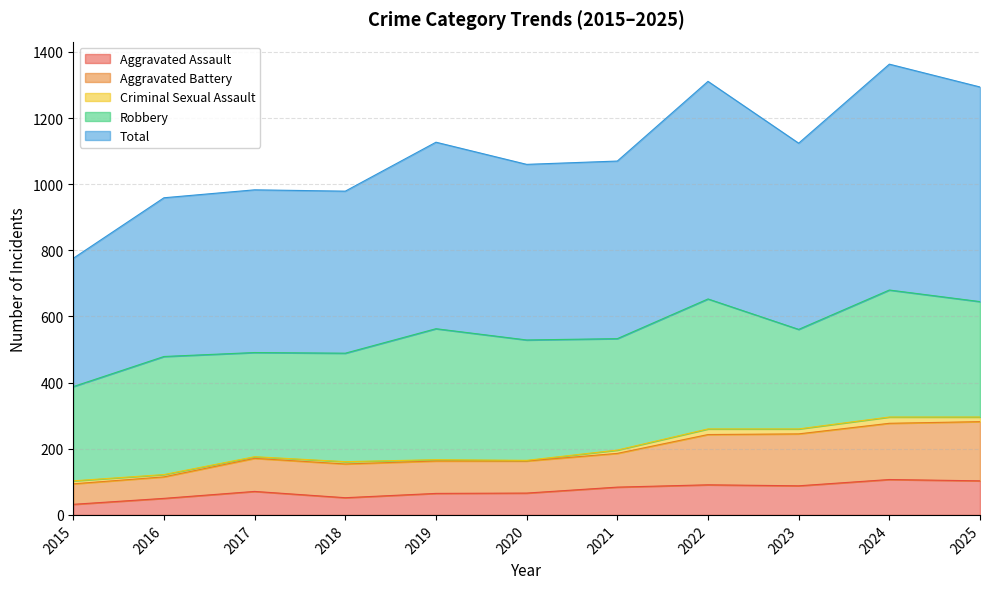

What is the highest value of the Aggravated Assault series?

107